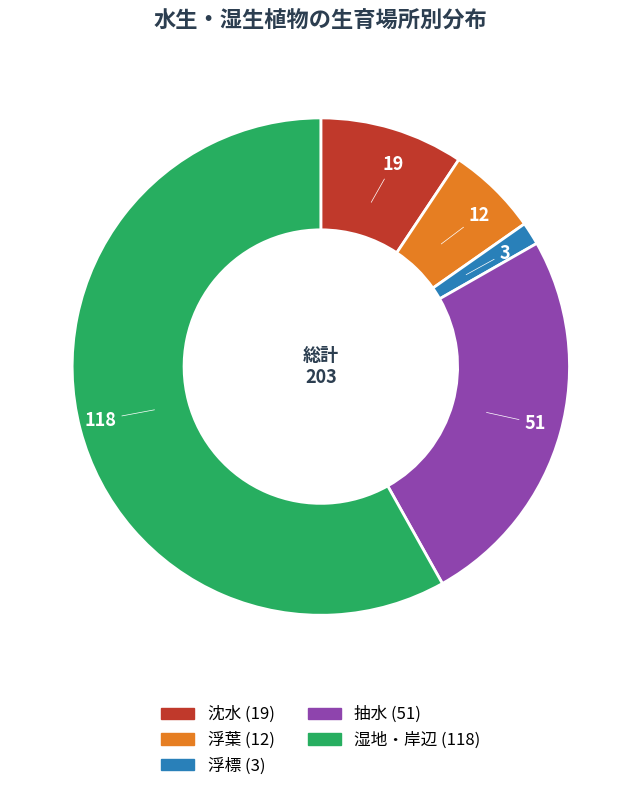

True or false: 抽水 accounts for 11% of the total.

False